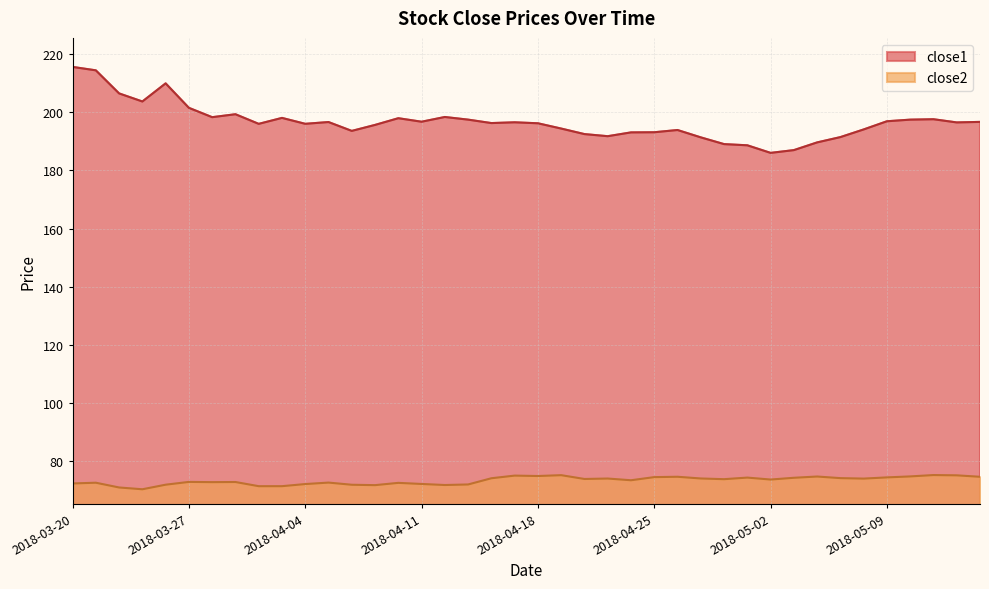

Where is close2 nearest to the value 72?

2018-04-04